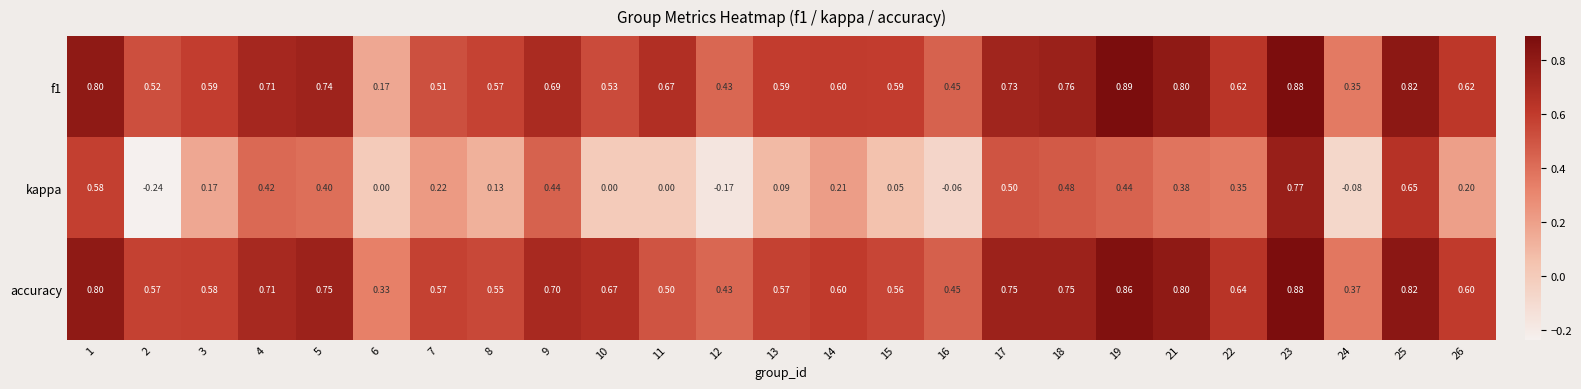

Which series has the largest total across all categories?

accuracy